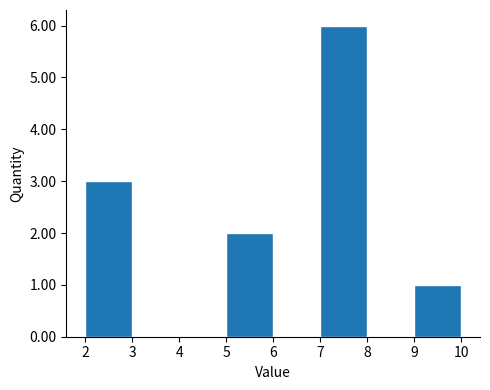

How tall is the bar that spans 2 to 3 on the x-axis? The values are not printed on the chart, so give them approximately, as read against the axis.

3